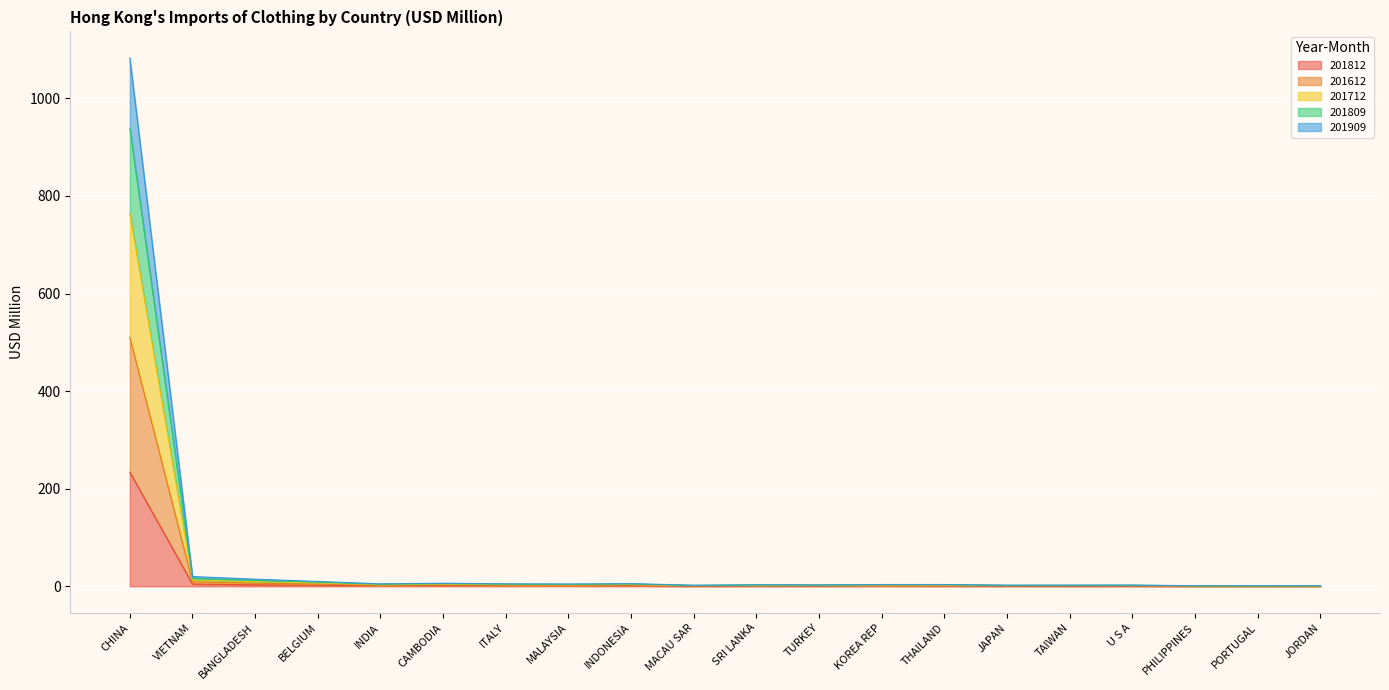

The value of 201612 at TAIWAN is 1.7. True or false?

True